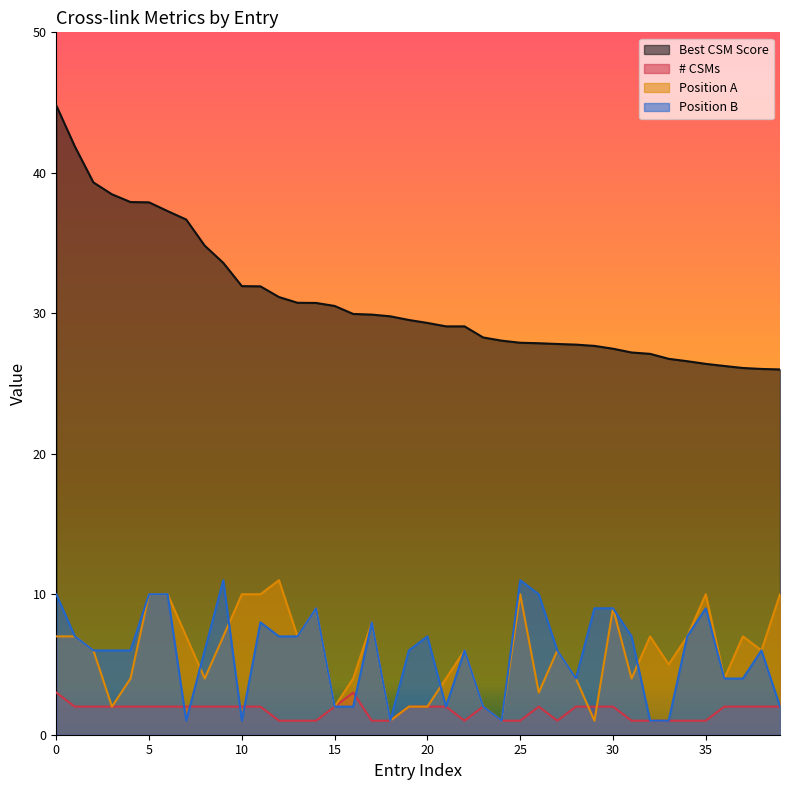

What is the greatest value displayed?

44.8